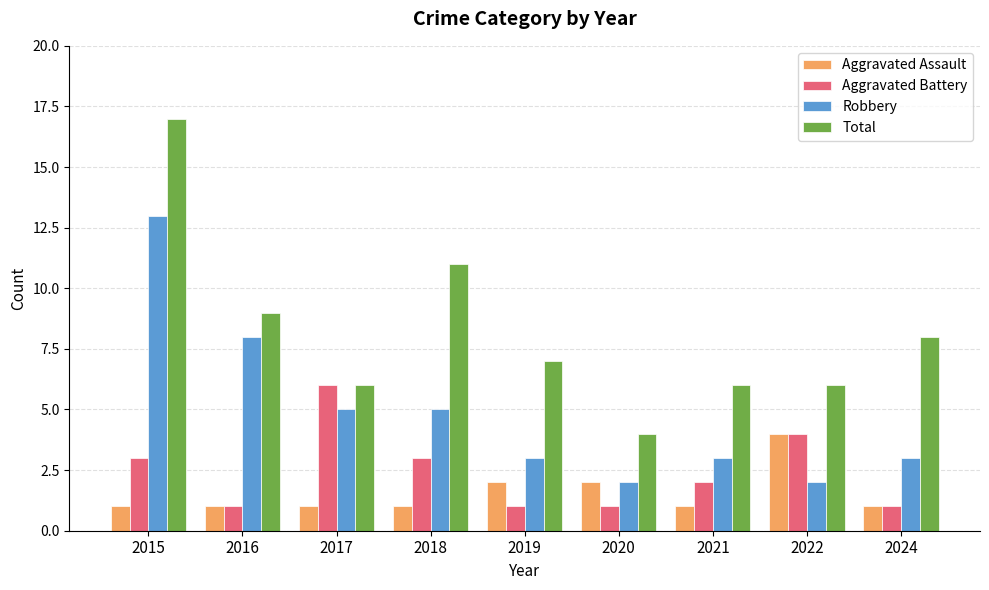

What is the smallest value displayed?

1